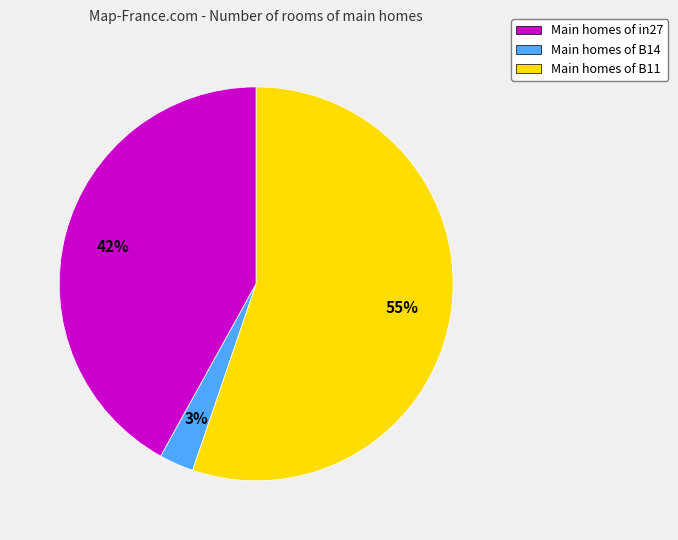

Is it true that Main homes of B11 is 44% of the pie?

False